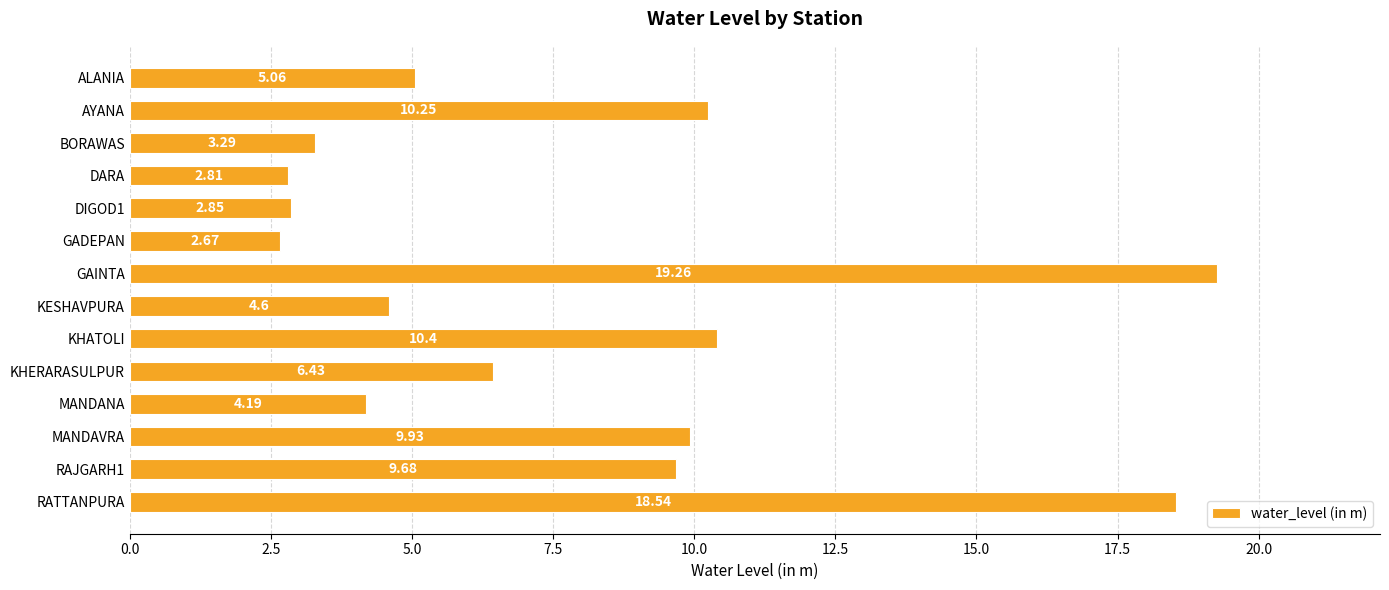

What is the label of the 5th bar from the bottom?

KHERARASULPUR